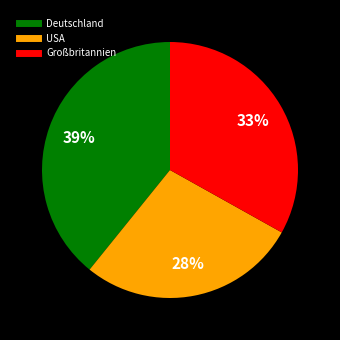

To the nearest percent, what is the average slice percentage?

33%